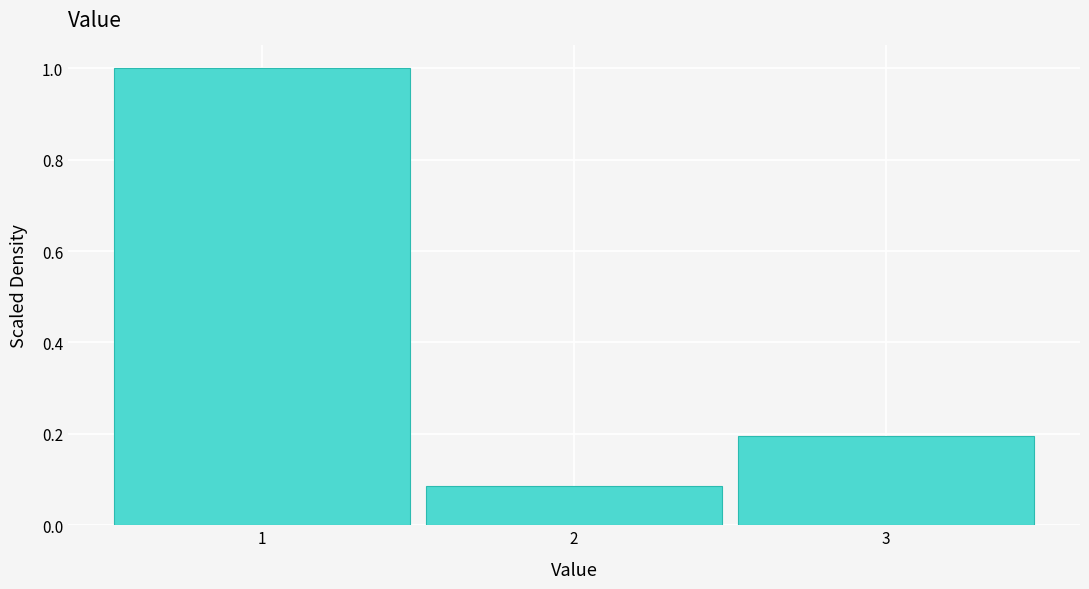

Reading left to right, transcribe this chart: for each bar, give the range it covers on the x-axis and its height. The values are not printed on the chart, so give them approximately, as read against the axis.

0.5 to 1.5: 1.00
1.5 to 2.5: 0.08
2.5 to 3.5: 0.20